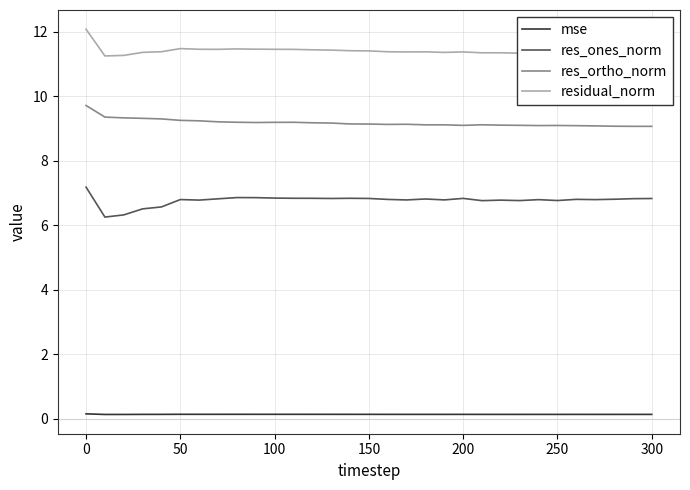

What is the difference between the maximum and minimum values in the residual_norm series?

0.8